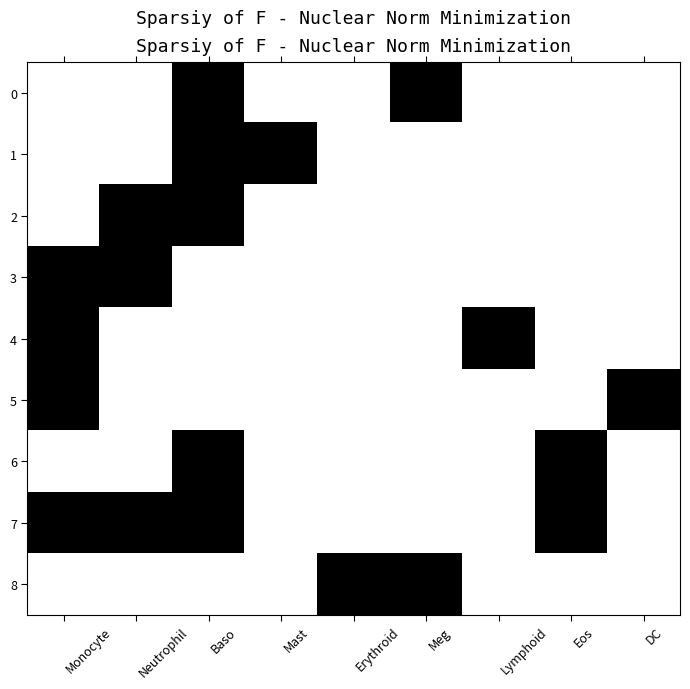

Reading left to right, transcribe all the data shown in this chart.

0: Monocyte=0	Neutrophil=0	Baso=1	Mast=0	Erythroid=0	Meg=1	Lymphoid=0	Eos=0	DC=0
1: Monocyte=0	Neutrophil=0	Baso=1	Mast=1	Erythroid=0	Meg=0	Lymphoid=0	Eos=0	DC=0
2: Monocyte=0	Neutrophil=1	Baso=1	Mast=0	Erythroid=0	Meg=0	Lymphoid=0	Eos=0	DC=0
3: Monocyte=1	Neutrophil=1	Baso=0	Mast=0	Erythroid=0	Meg=0	Lymphoid=0	Eos=0	DC=0
4: Monocyte=1	Neutrophil=0	Baso=0	Mast=0	Erythroid=0	Meg=0	Lymphoid=1	Eos=0	DC=0
5: Monocyte=1	Neutrophil=0	Baso=0	Mast=0	Erythroid=0	Meg=0	Lymphoid=0	Eos=0	DC=1
6: Monocyte=0	Neutrophil=0	Baso=1	Mast=0	Erythroid=0	Meg=0	Lymphoid=0	Eos=1	DC=0
7: Monocyte=1	Neutrophil=1	Baso=1	Mast=0	Erythroid=0	Meg=0	Lymphoid=0	Eos=1	DC=0
8: Monocyte=0	Neutrophil=0	Baso=0	Mast=0	Erythroid=1	Meg=1	Lymphoid=0	Eos=0	DC=0